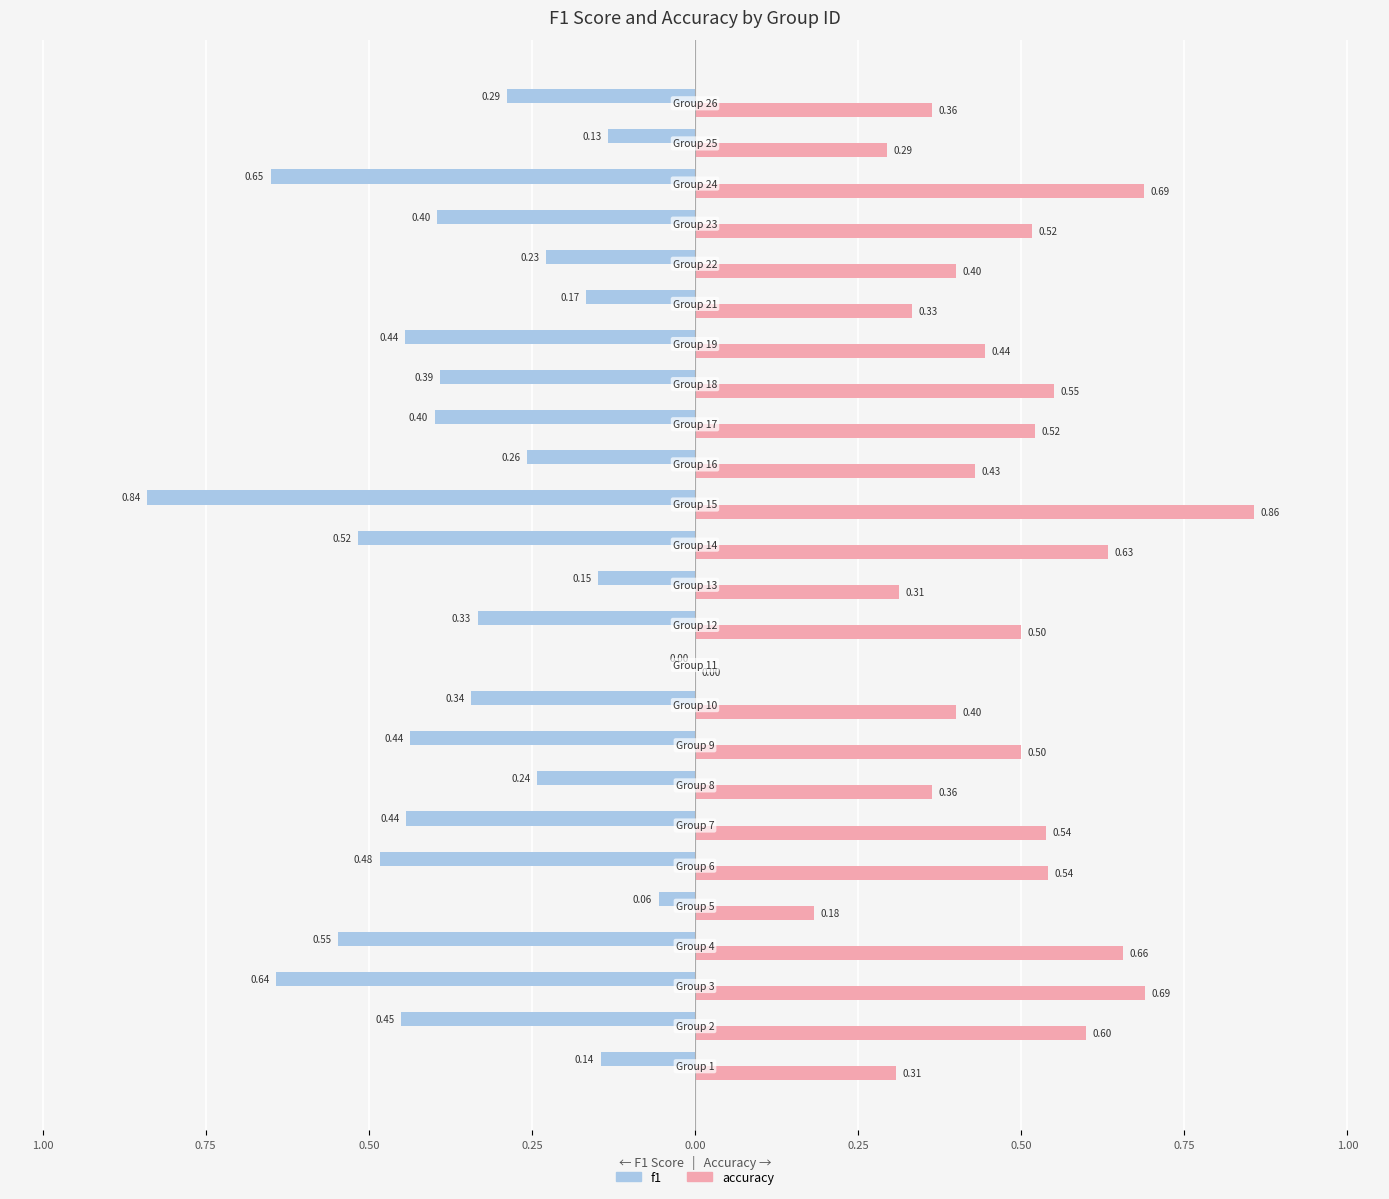

What are all the series names shown in the legend?

f1, accuracy